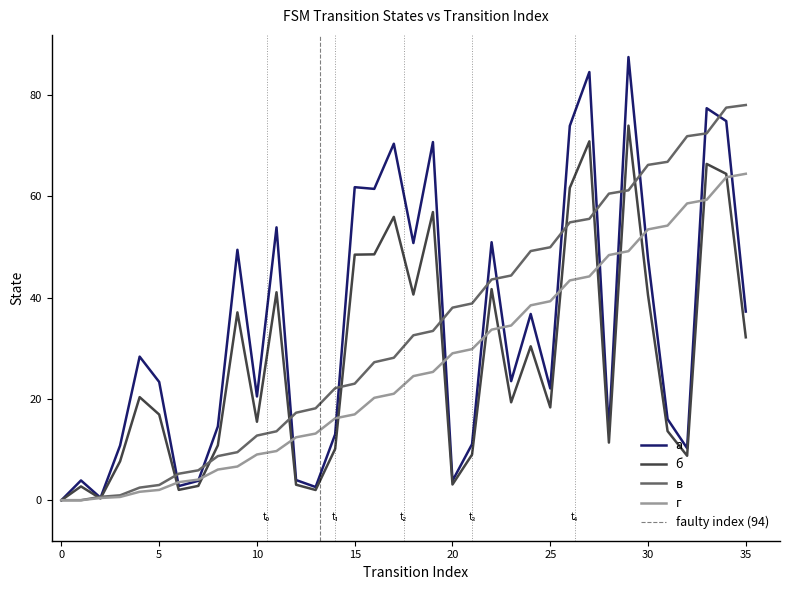

What is the maximum value for г?

64.4